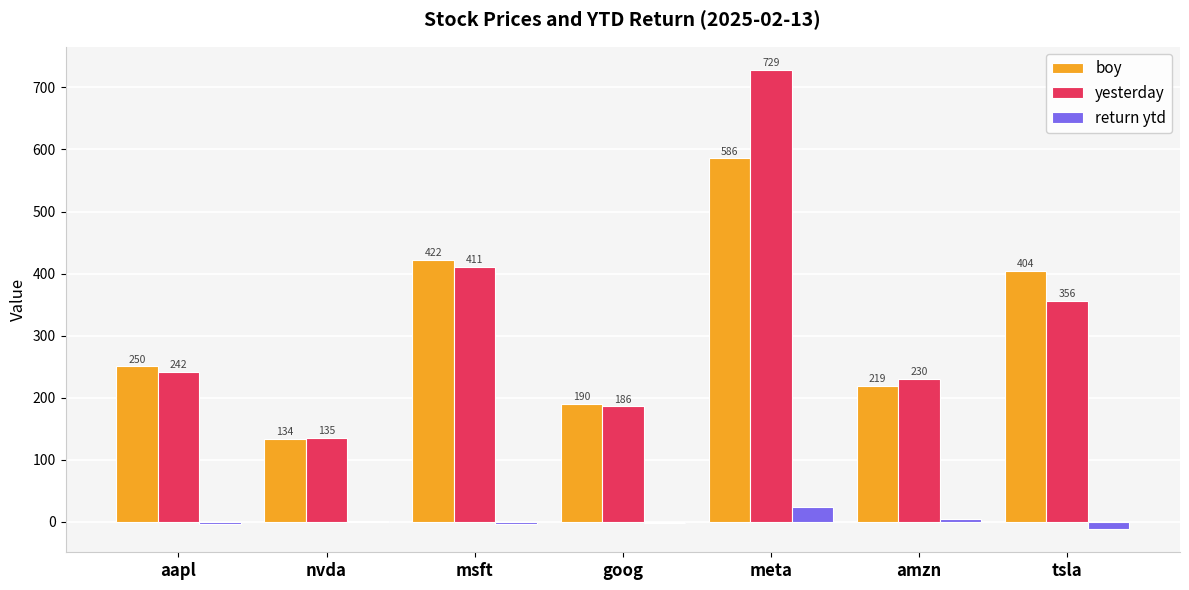

The value of yesterday at tsla is 355.9. True or false?

True